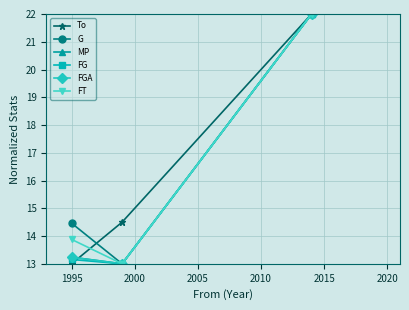

What is the minimum value shown in the chart?

13.0